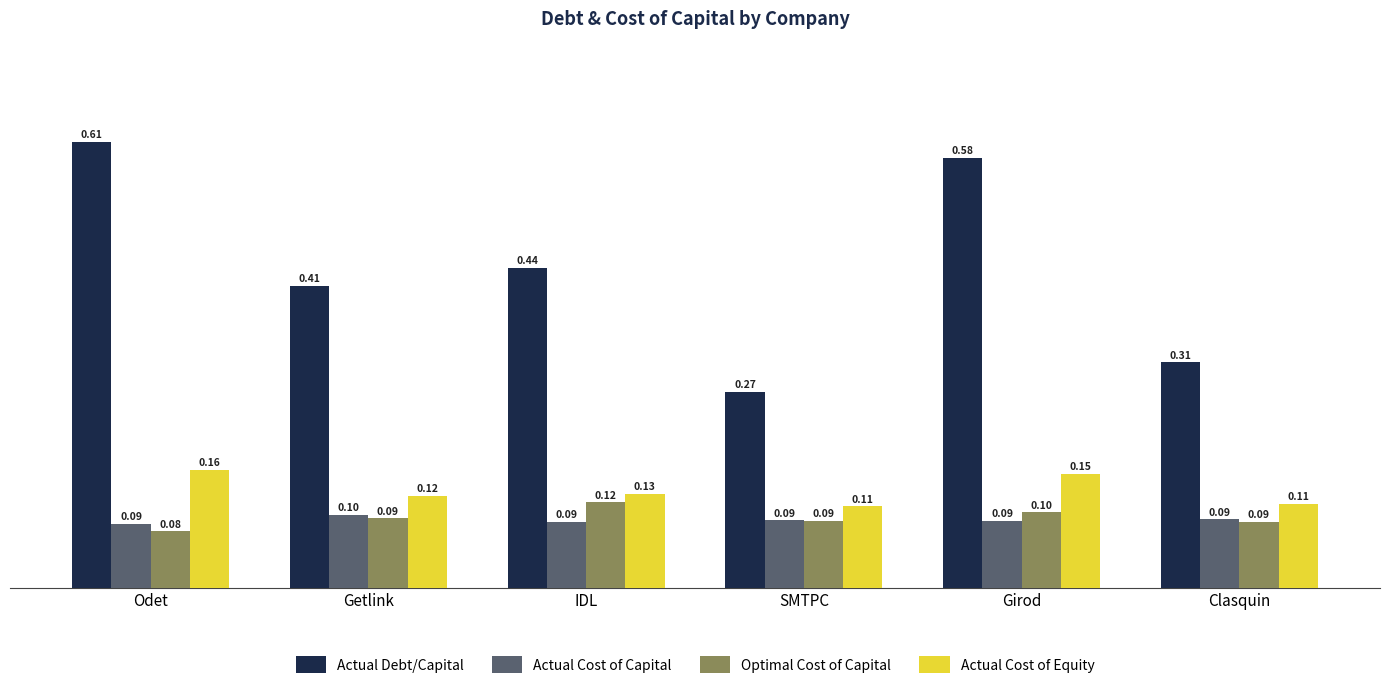

Which series changed the most between Odet and IDL?

Actual Debt/Capital